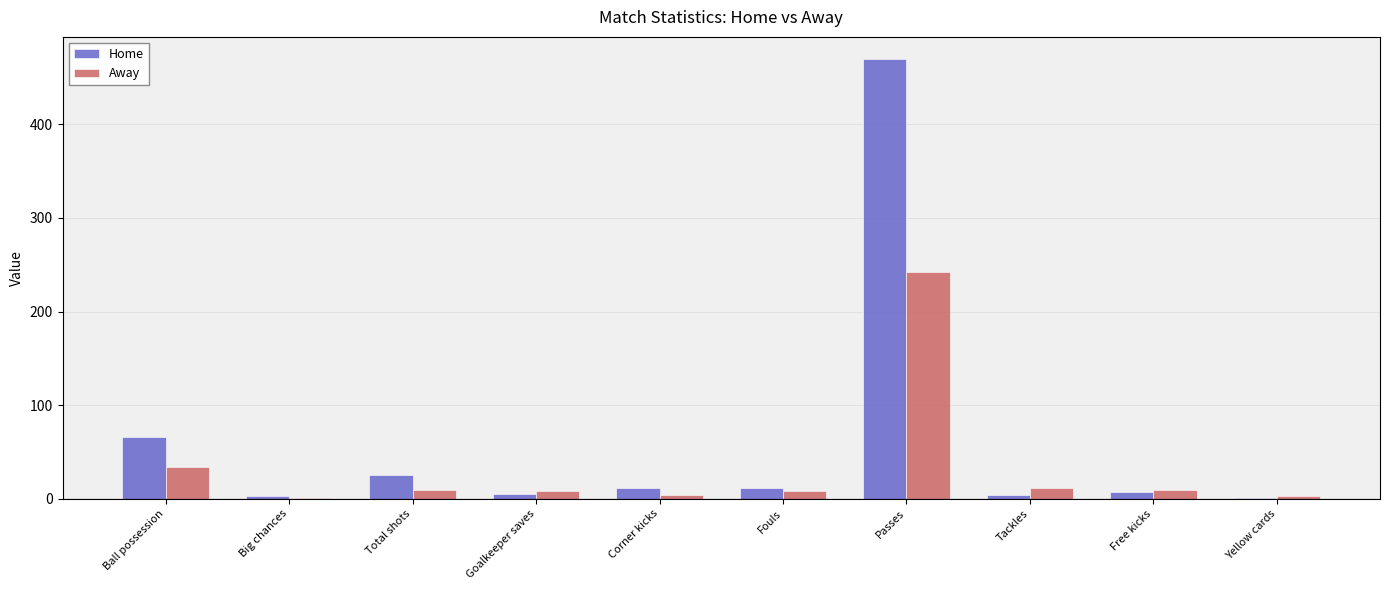

Which series changed the most between Tackles and Yellow cards?

Away